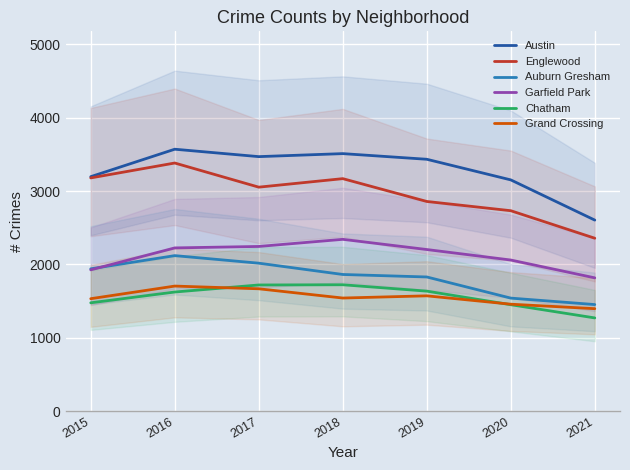

How many data points does each series have?

7